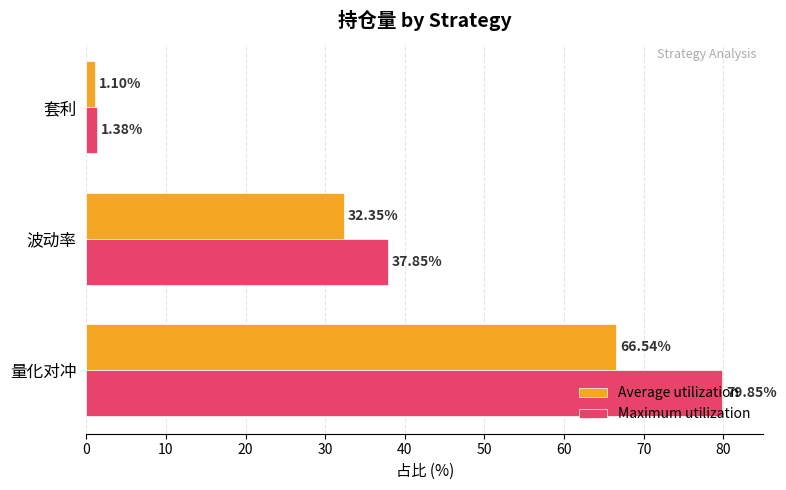

Rank the series by their average value, from highest to lowest.

Maximum utilization, Average utilization